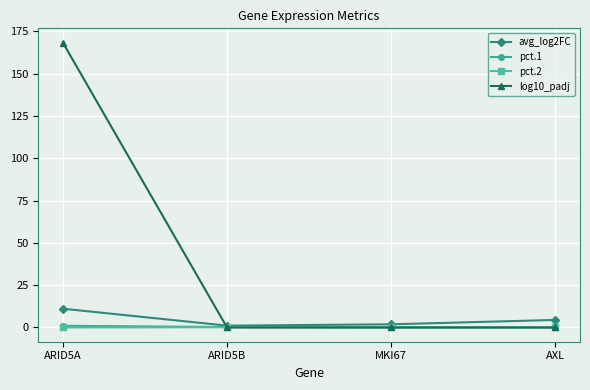

How many interior local peaks does the pct.2 series have?

1